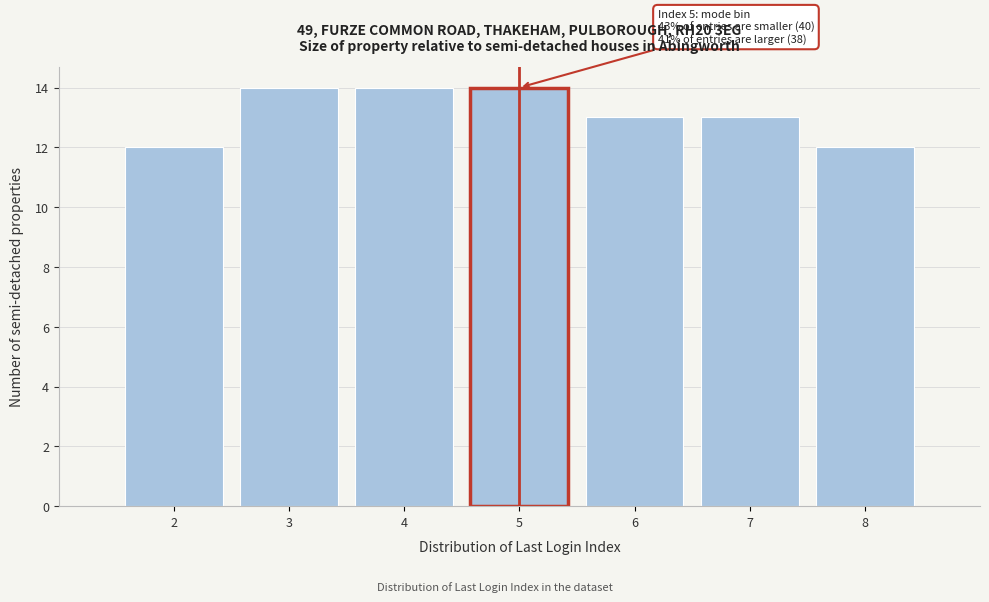

Reading left to right, extract all data points from this chart.

2=12	3=14	4=14	5=14	6=13	7=13	8=12